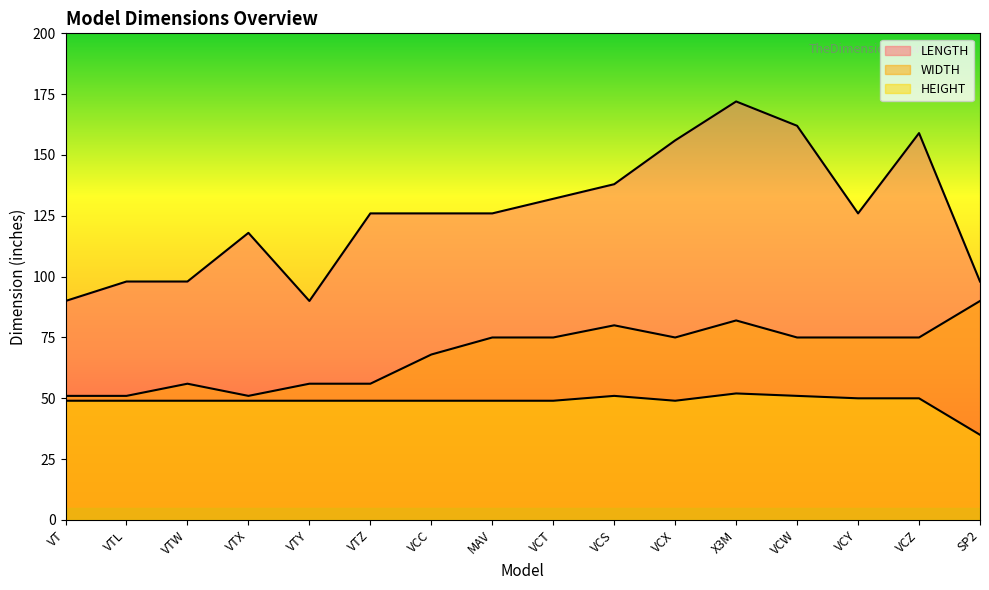

What are all the series names shown in the legend?

LENGTH, WIDTH, HEIGHT